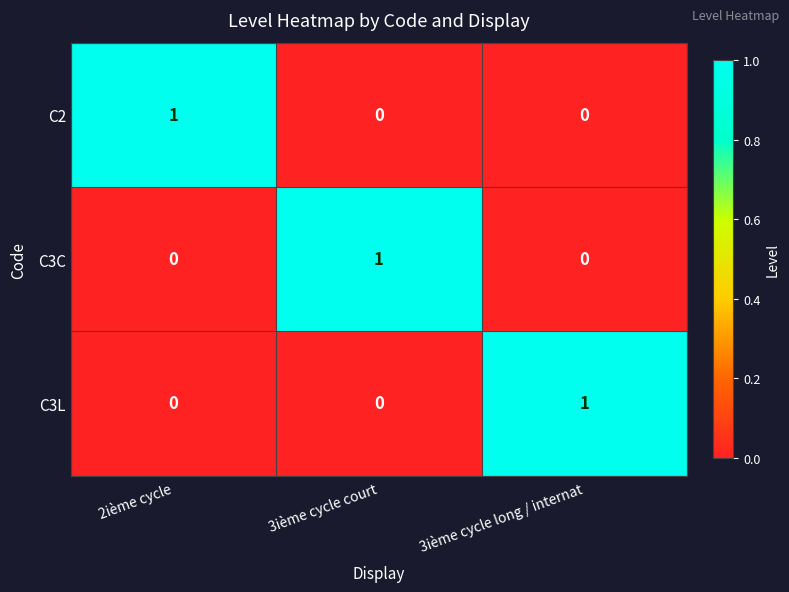

The value of C2 at 3ième cycle court is 0. True or false?

True